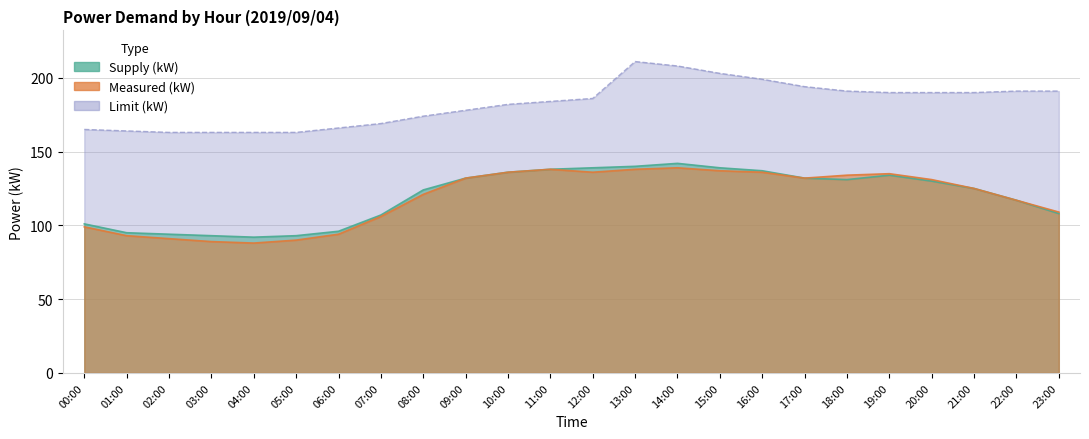

Which label corresponds to the smallest value in the chart?

04:00